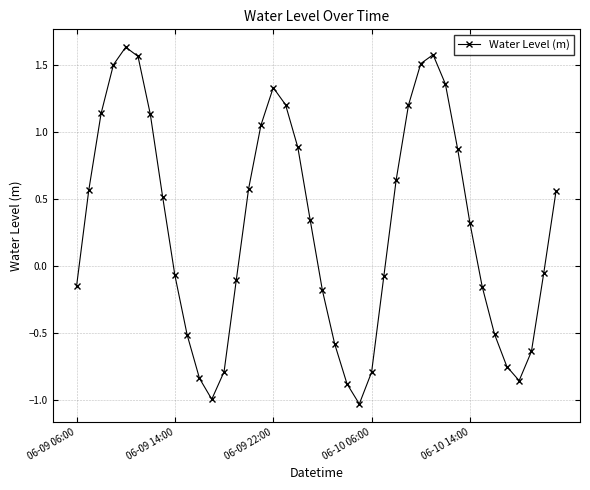

What is the sum of all values?

11.5